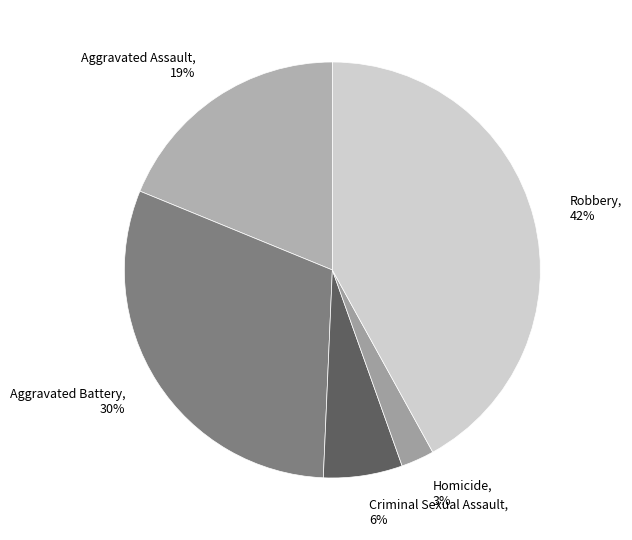

To the nearest percent, what is the difference between the largest and smallest slice percentages?

39%